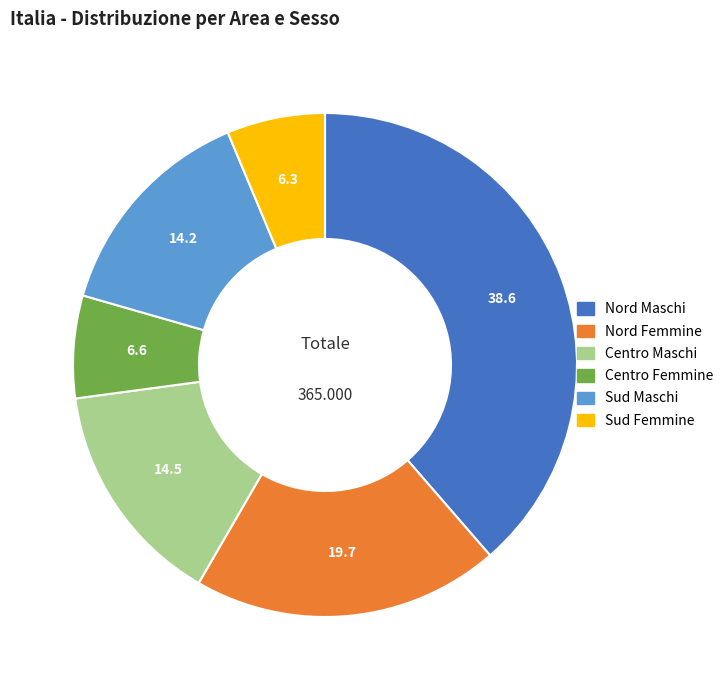

Which has a higher value, Centro Femmine or Nord Femmine?

Nord Femmine